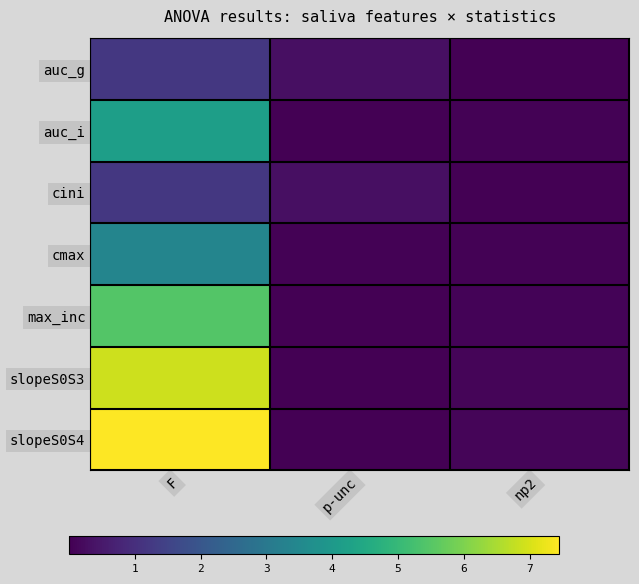

Reading right to left, list all the values displayed in this chart.

auc_g: np2=0.0	p-unc=0.3	F=1.2
auc_i: np2=0.1	p-unc=0.0	F=4.2
cini: np2=0.0	p-unc=0.3	F=1.2
cmax: np2=0.0	p-unc=0.0	F=3.4
max_inc: np2=0.1	p-unc=0.0	F=5.5
slopeS0S3: np2=0.1	p-unc=0.0	F=6.9
slopeS0S4: np2=0.1	p-unc=0.0	F=7.5